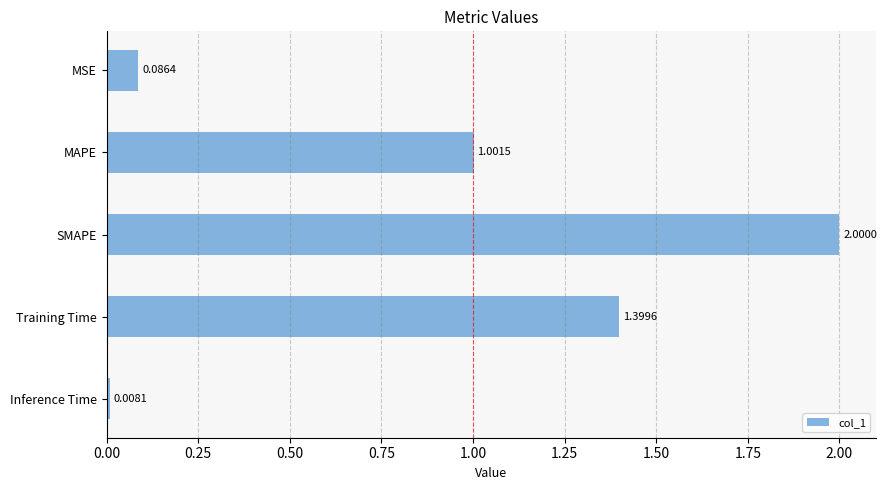

How many bars are there in total?

5